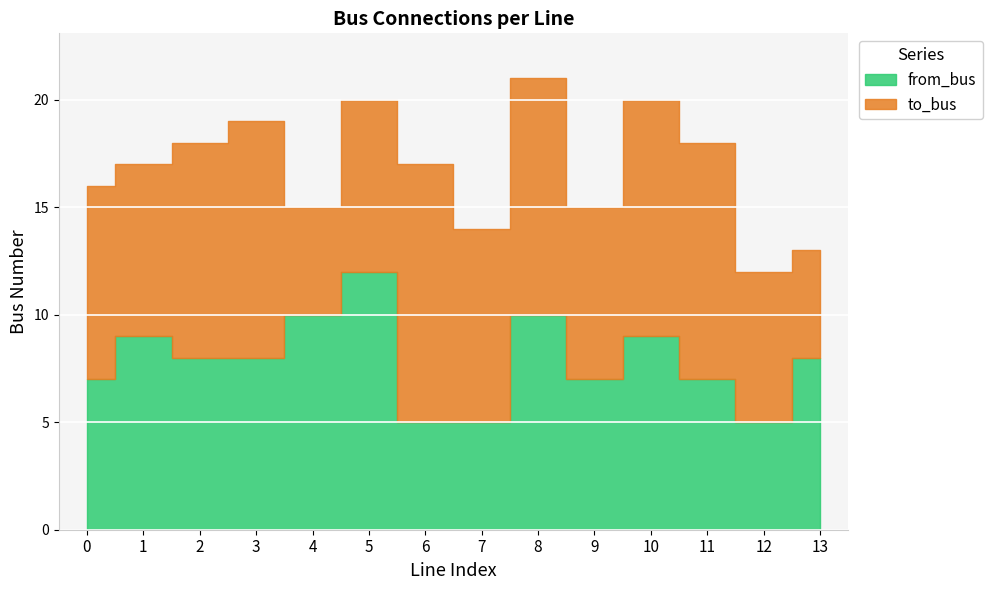

Where is the first local minimum for to_bus?

1